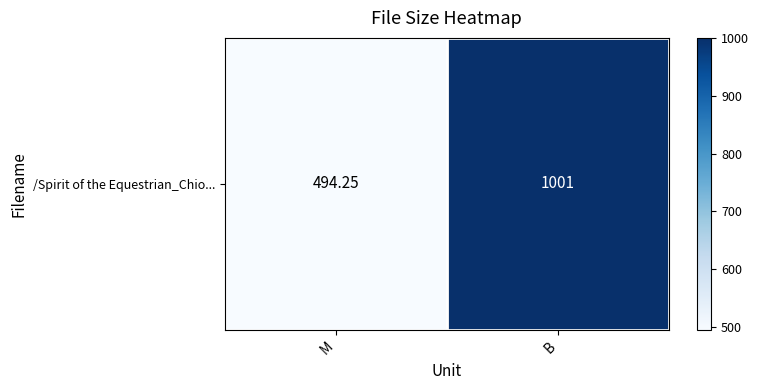

What is the smallest value displayed?

494.2